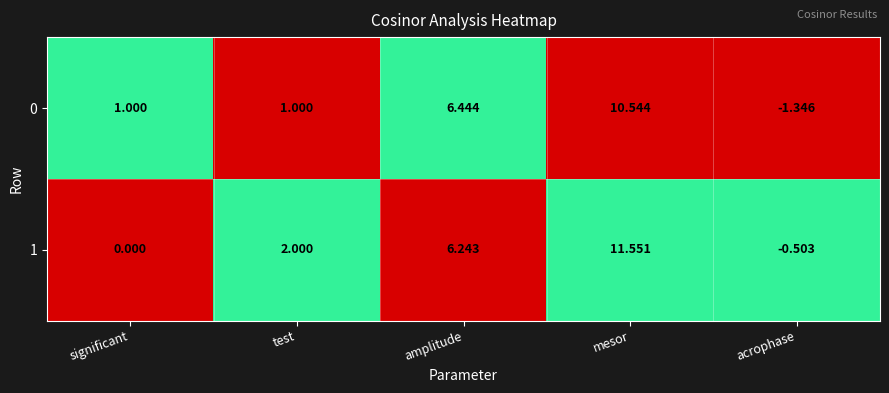

Where is 0 nearest to the value 4?

amplitude